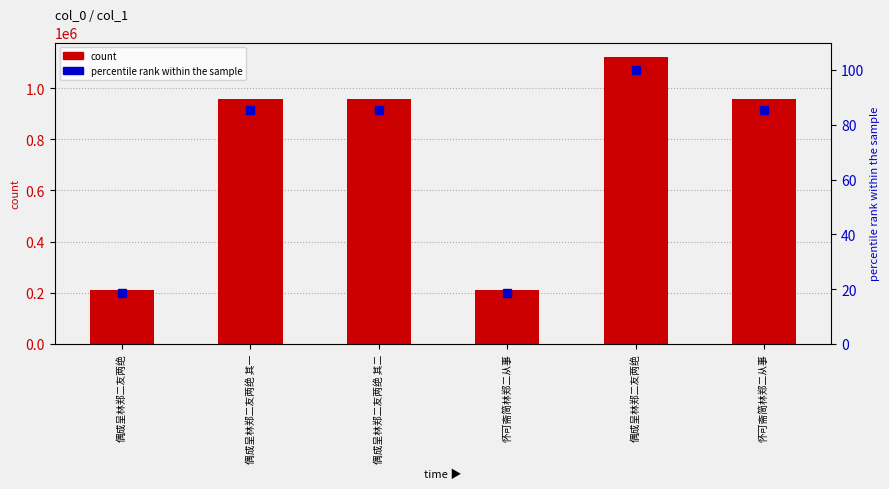

How many groups of bars are there?

6